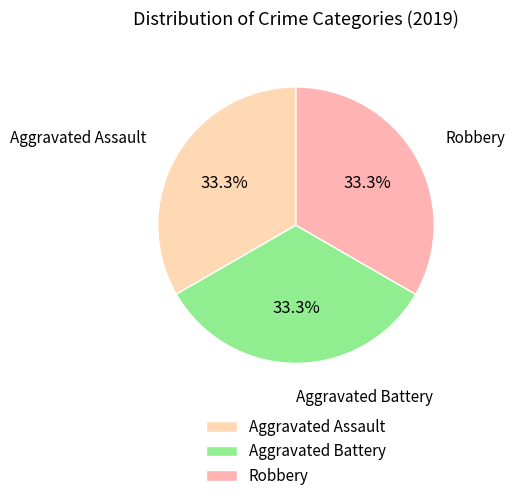

What percentage is NOT represented by Aggravated Battery?

66.7%